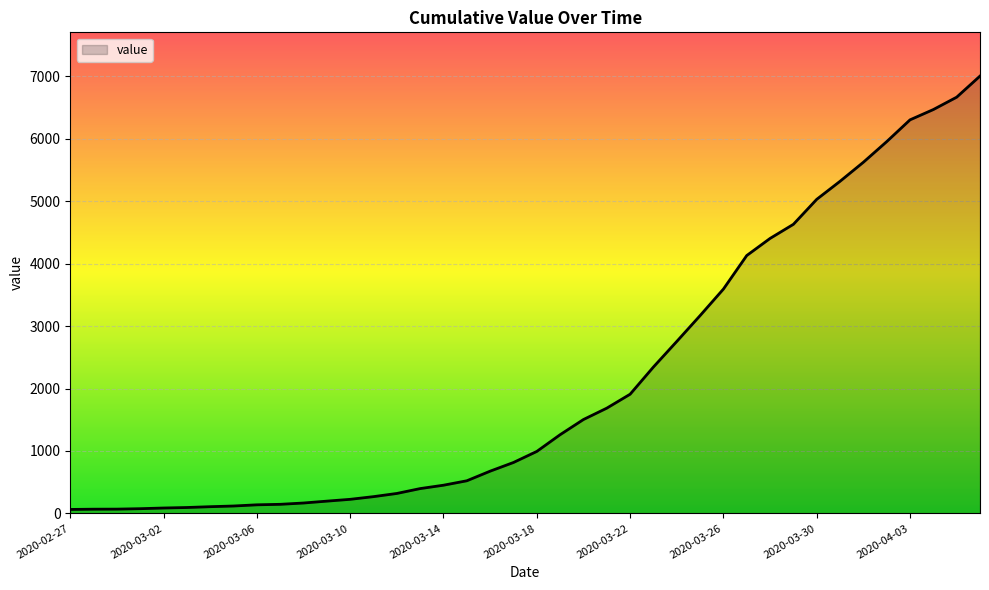

What is the greatest value displayed?

7004